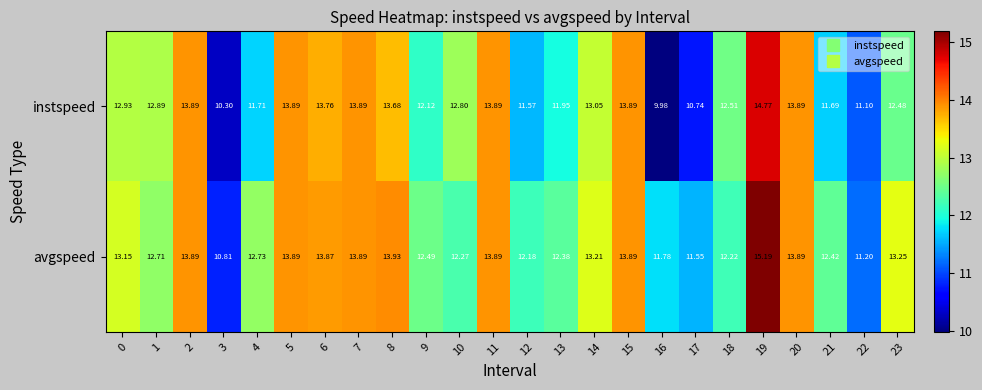

Which series has the largest total across all categories?

avgspeed